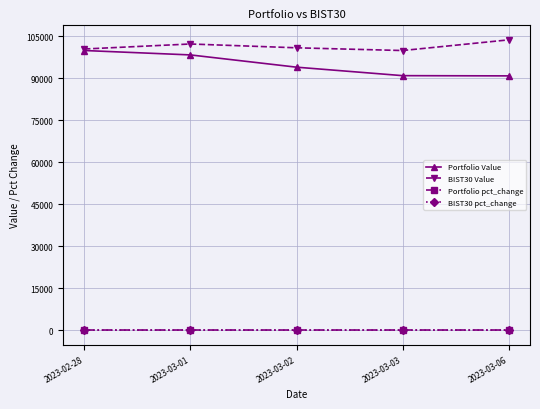

How many series are shown in this chart?

4